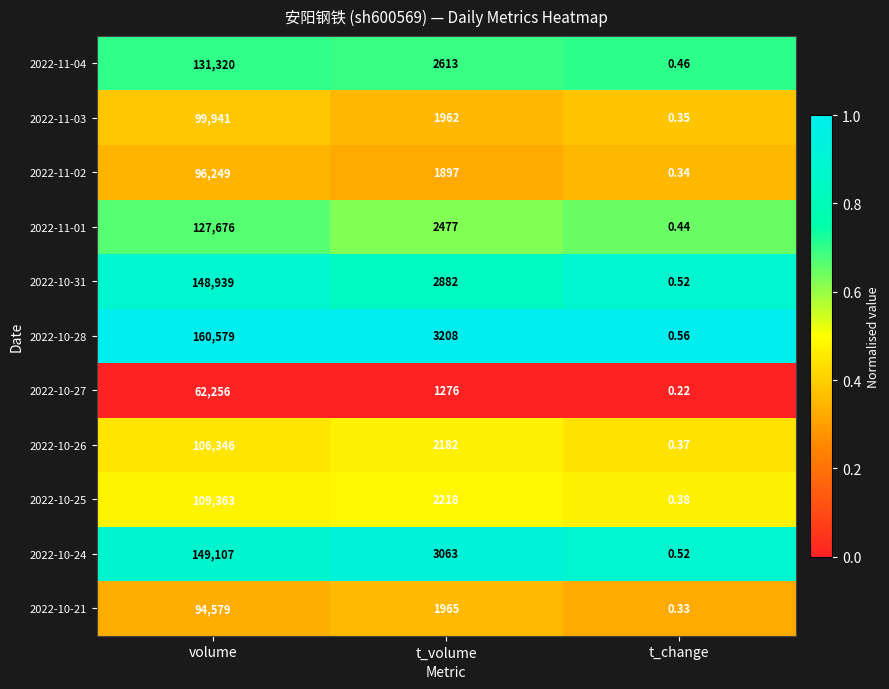

At which label does 2022-11-04 first exceed 2613?

volume